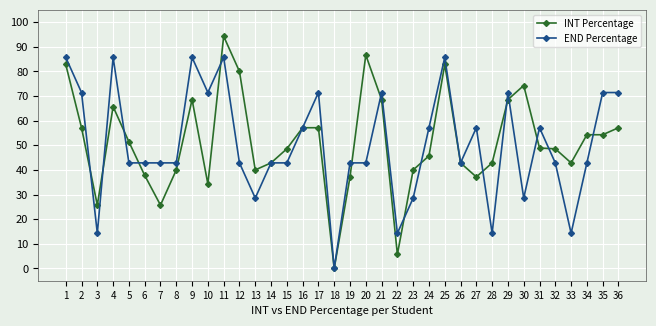

Is it true that INT Percentage equals 54.1 at 12?

False